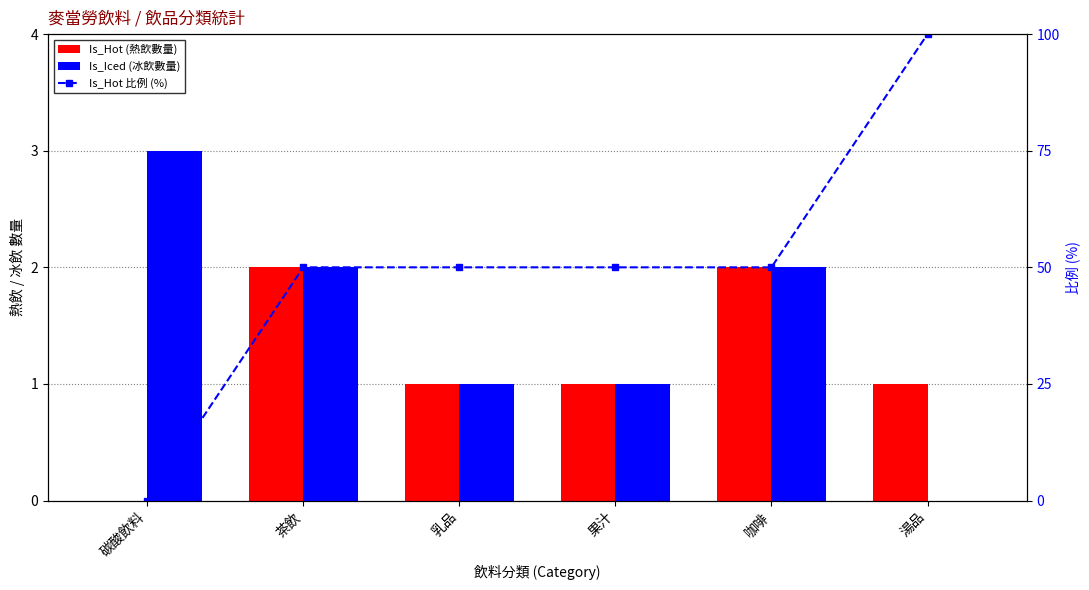

Does the chart contain stacked bars?

No